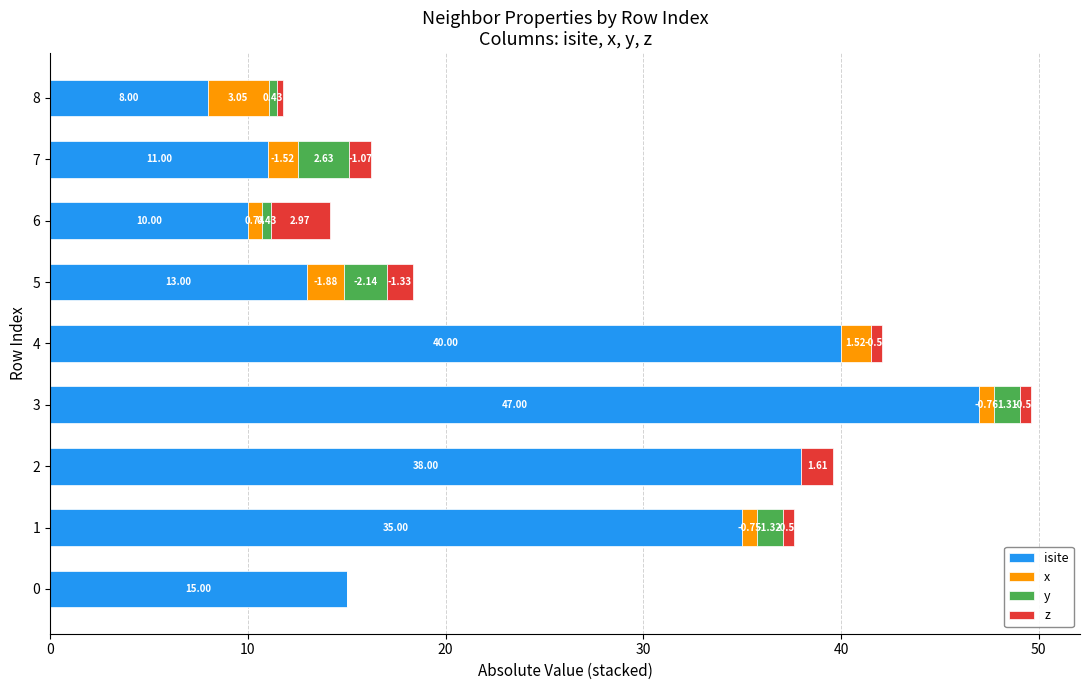

At which category is the sum across all series the highest?

3